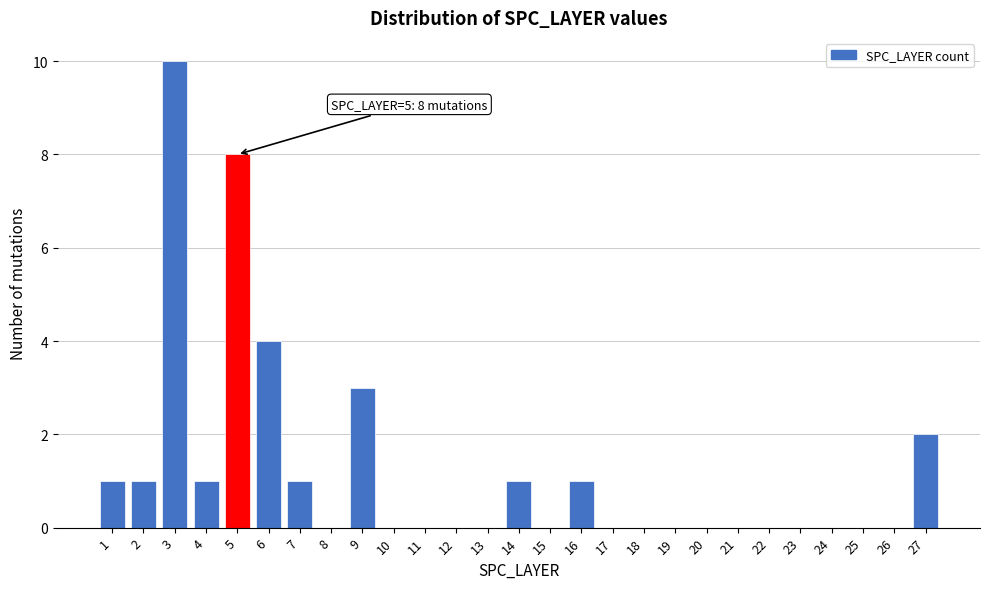

Over which range of the x-axis is the bar tallest?

2.5 to 3.5